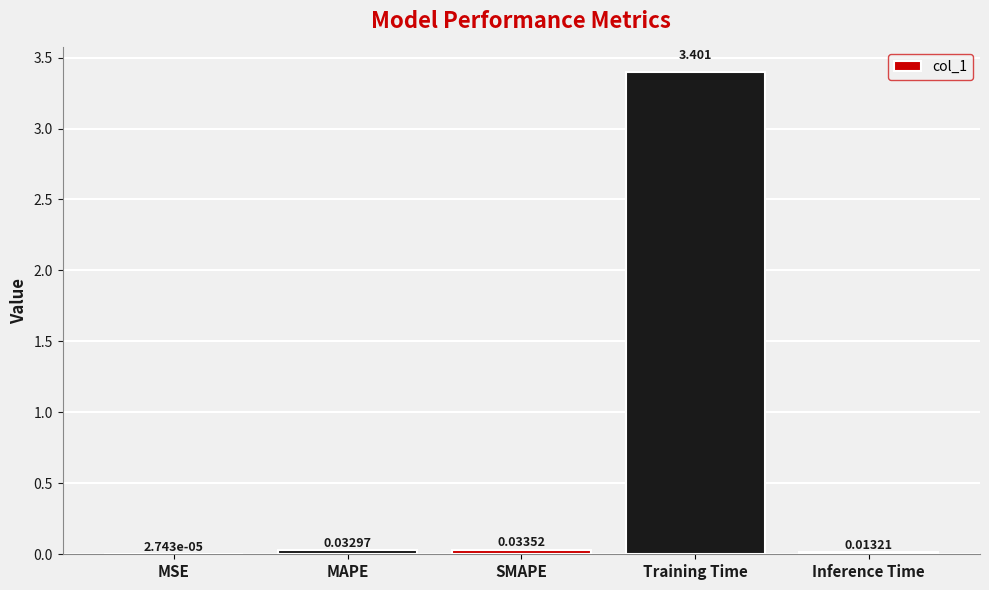

At which category does the chart reach its peak across all series?

Training Time